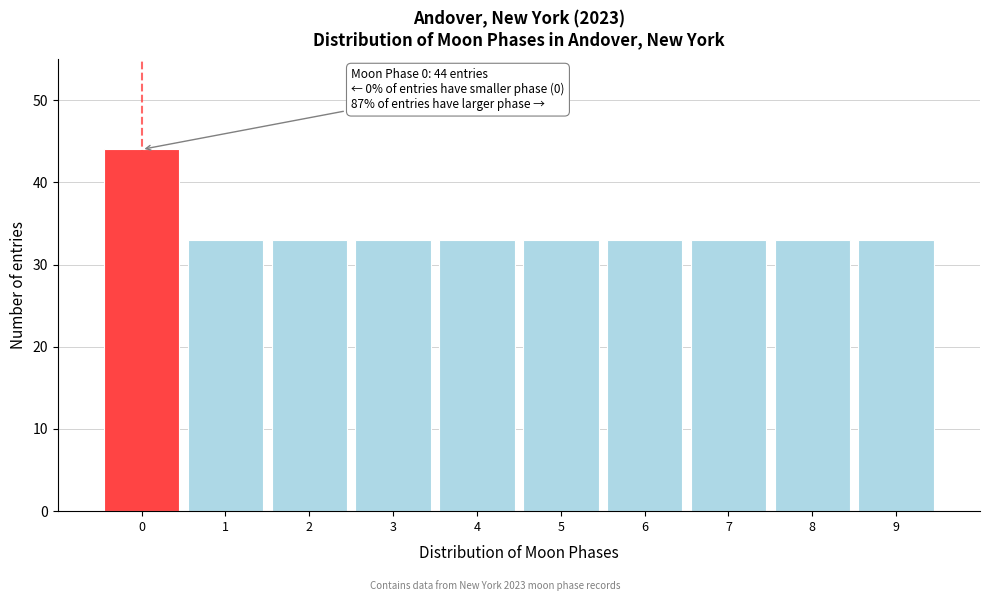

Over which range of the x-axis is the bar tallest?

-0.5 to 0.5